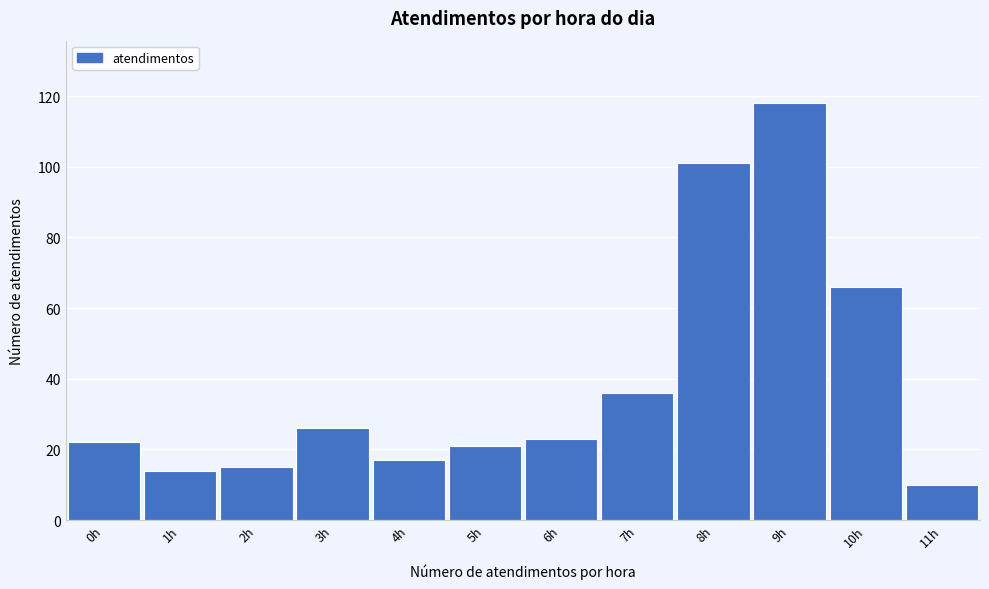

Reading left to right, extract all data points from this chart.

0h=22	1h=14	2h=15	3h=26	4h=17	5h=21	6h=23	7h=36	8h=101	9h=118	10h=66	11h=10